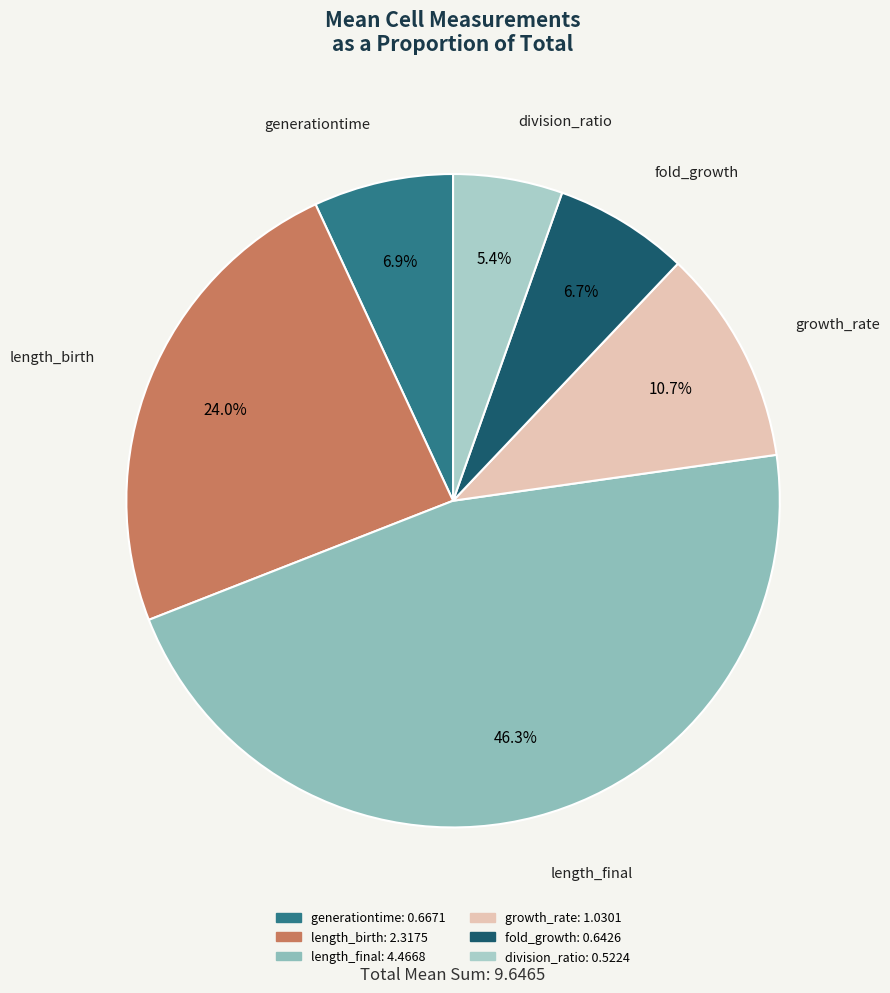

Which slice is the largest?

length_final